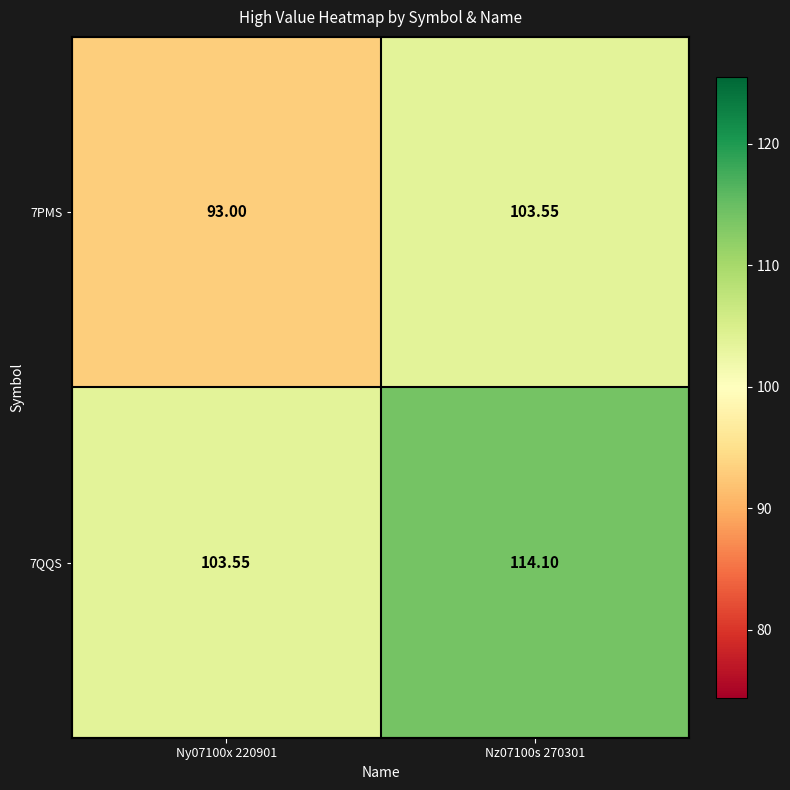

Is the value of 7PMS at Ny07100x 220901 greater than the value of 7QQS at Nz07100s 270301?

No